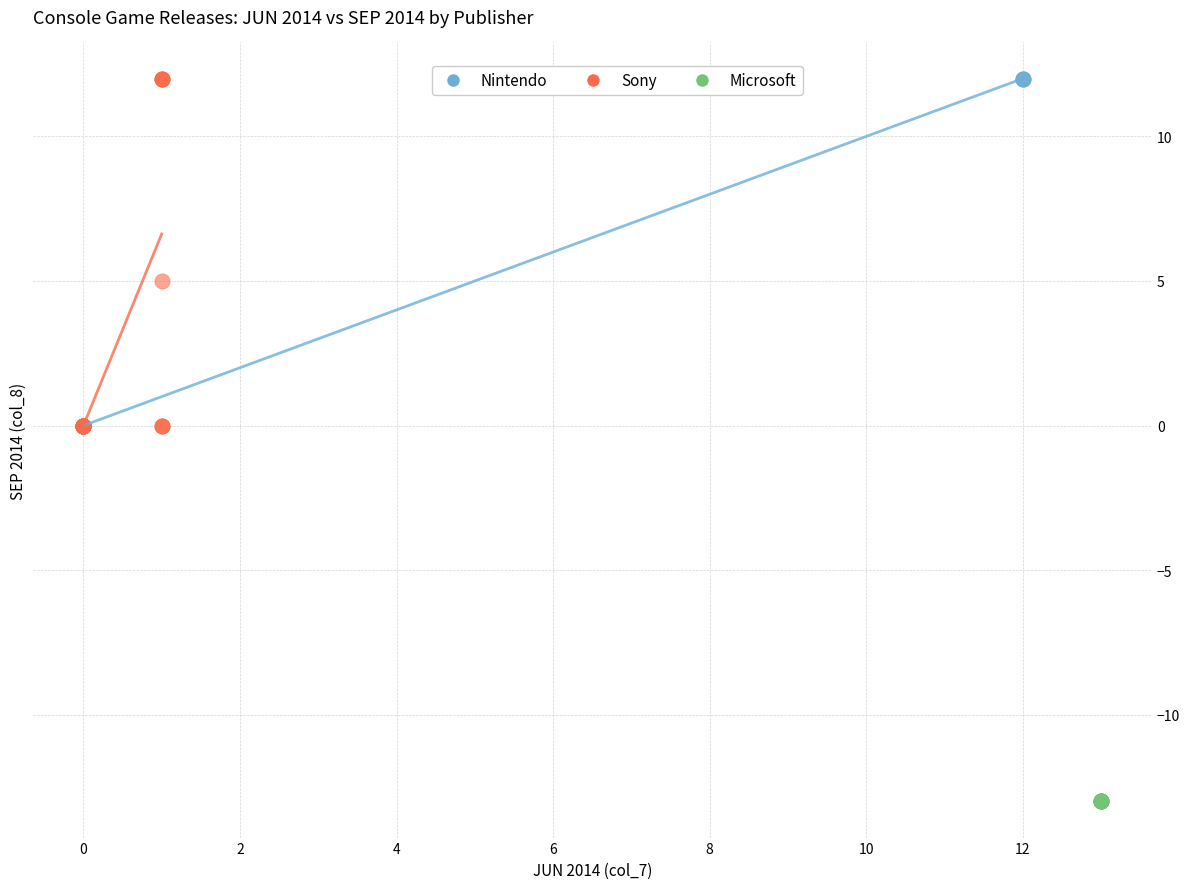

Which series reaches the minimum Y coordinate?

Microsoft